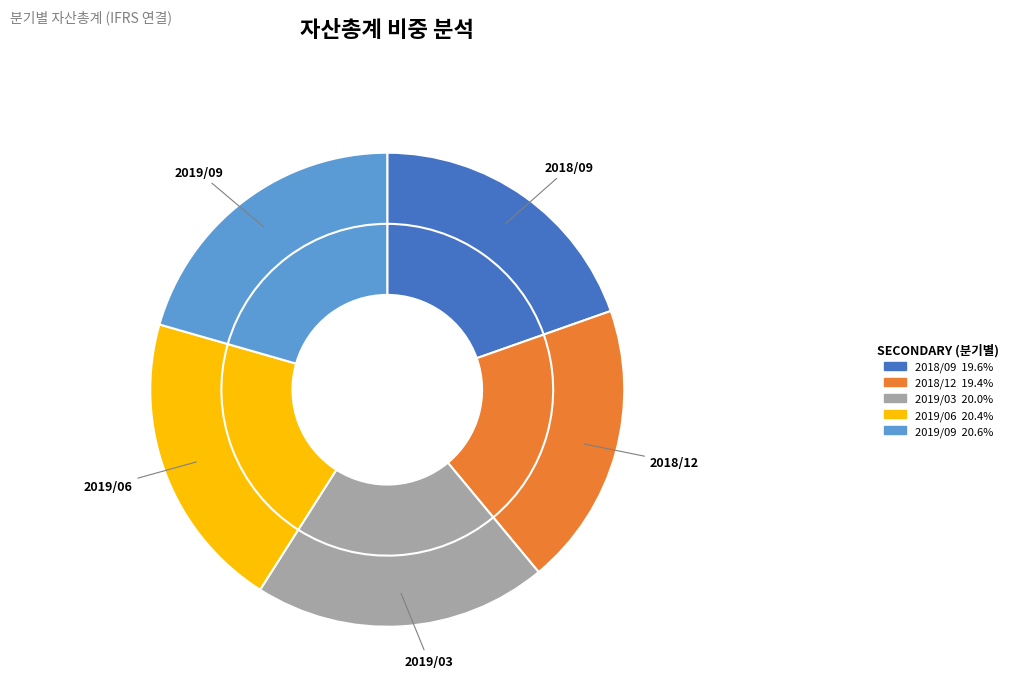

Is 2019/09 the majority of the pie?

No